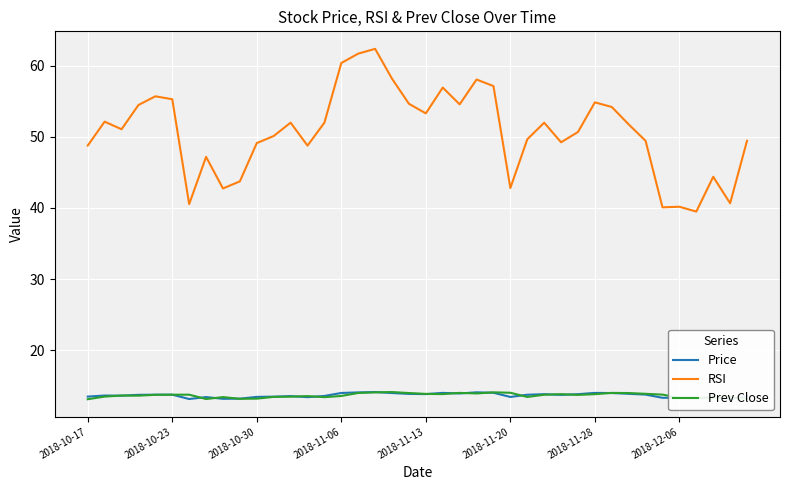

What is the smallest value displayed?

13.1